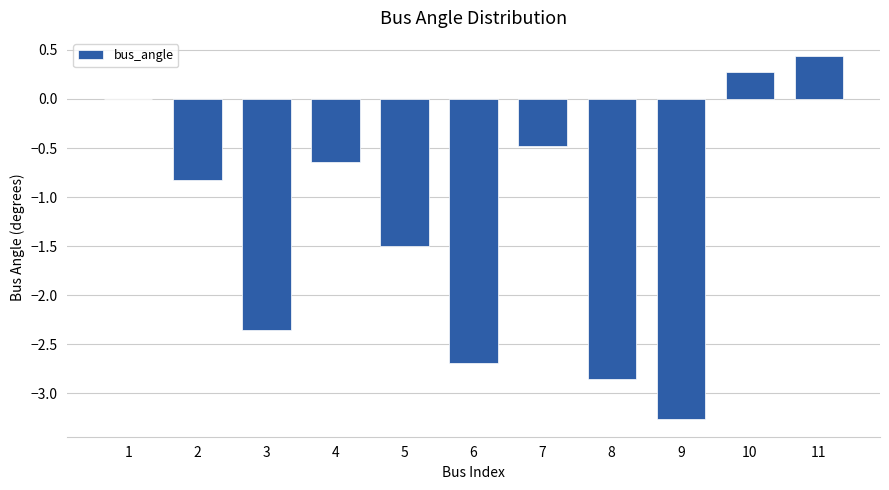

What is the sum of the values at 2 and 8?

-3.7